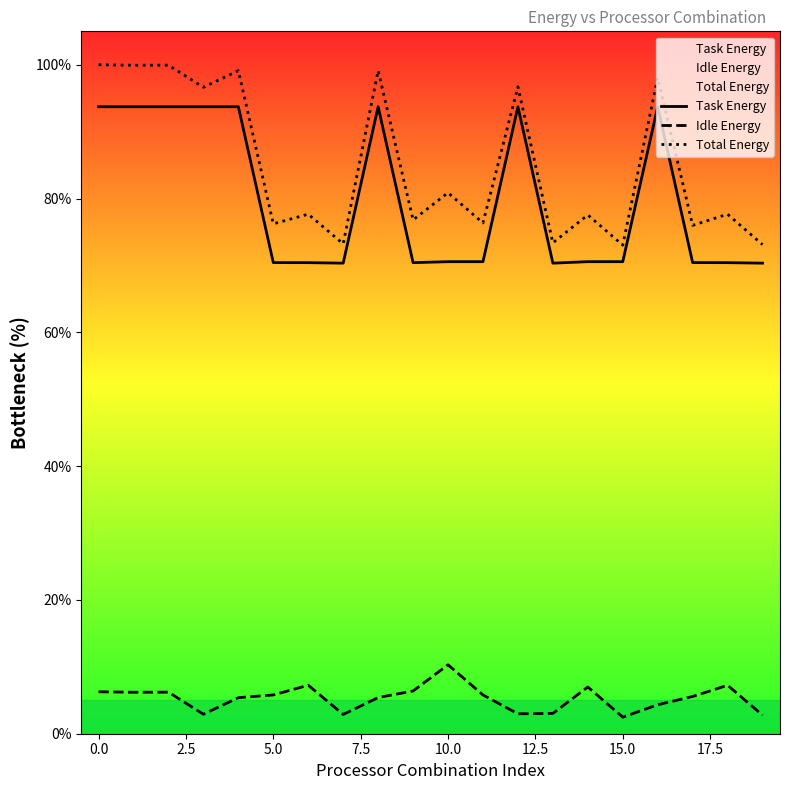

True or false: Total Energy and Task Energy intersect in this chart.

False